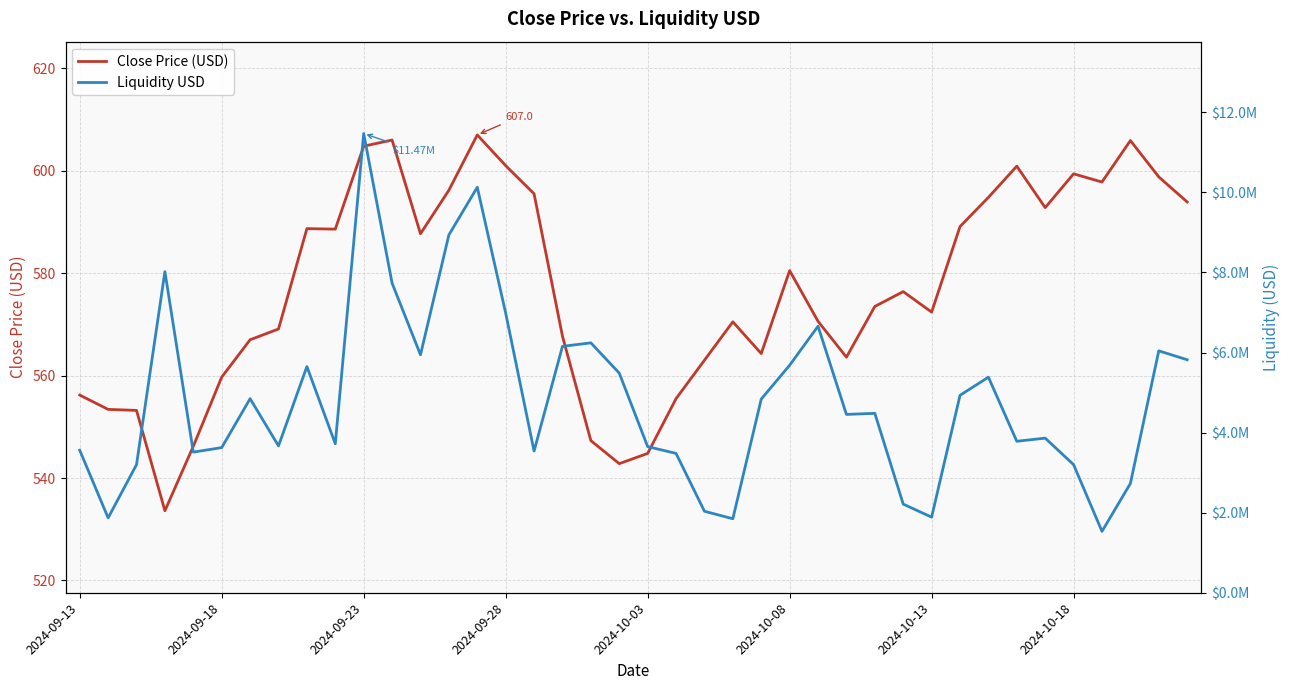

What is the total value across all series at 24?

4837237.7